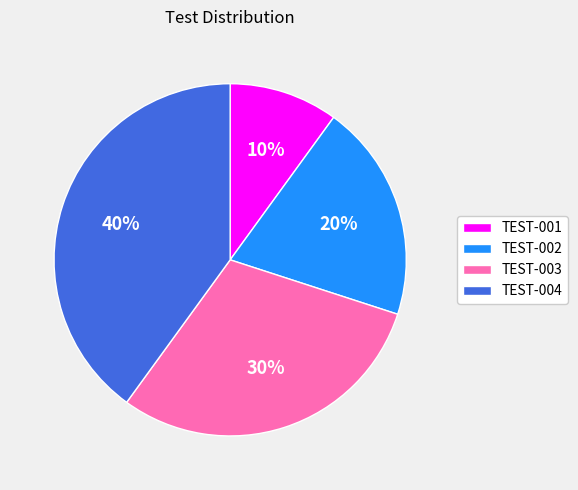

Does TEST-004 represent more than half of the total?

No